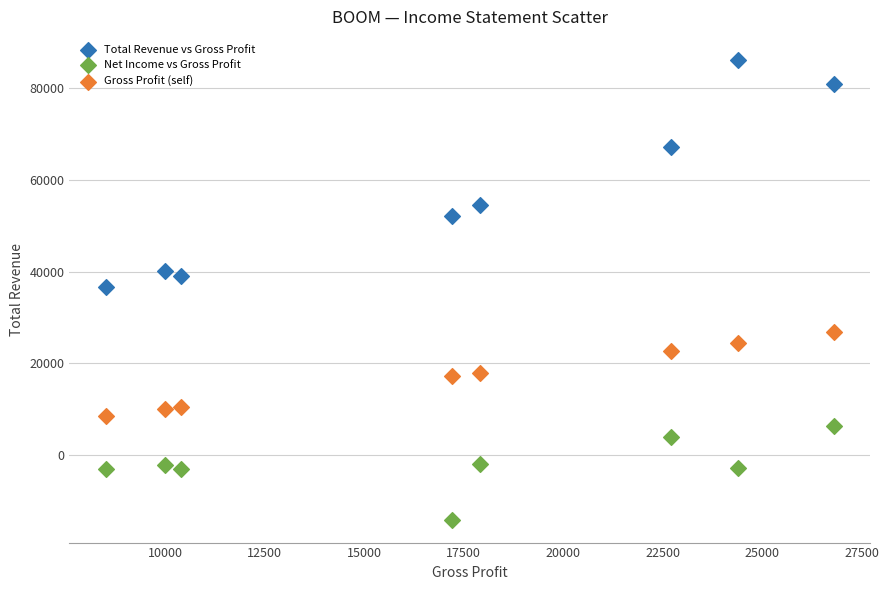

Across all data points, what is the range of Y values (max minus min)?

100300